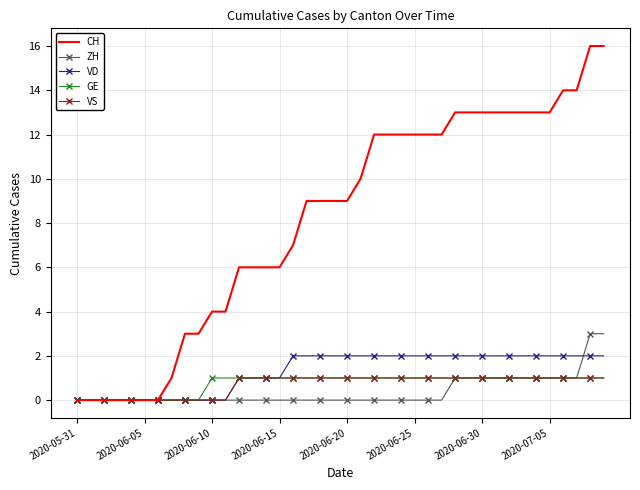

Which series has the widest spread of values?

CH